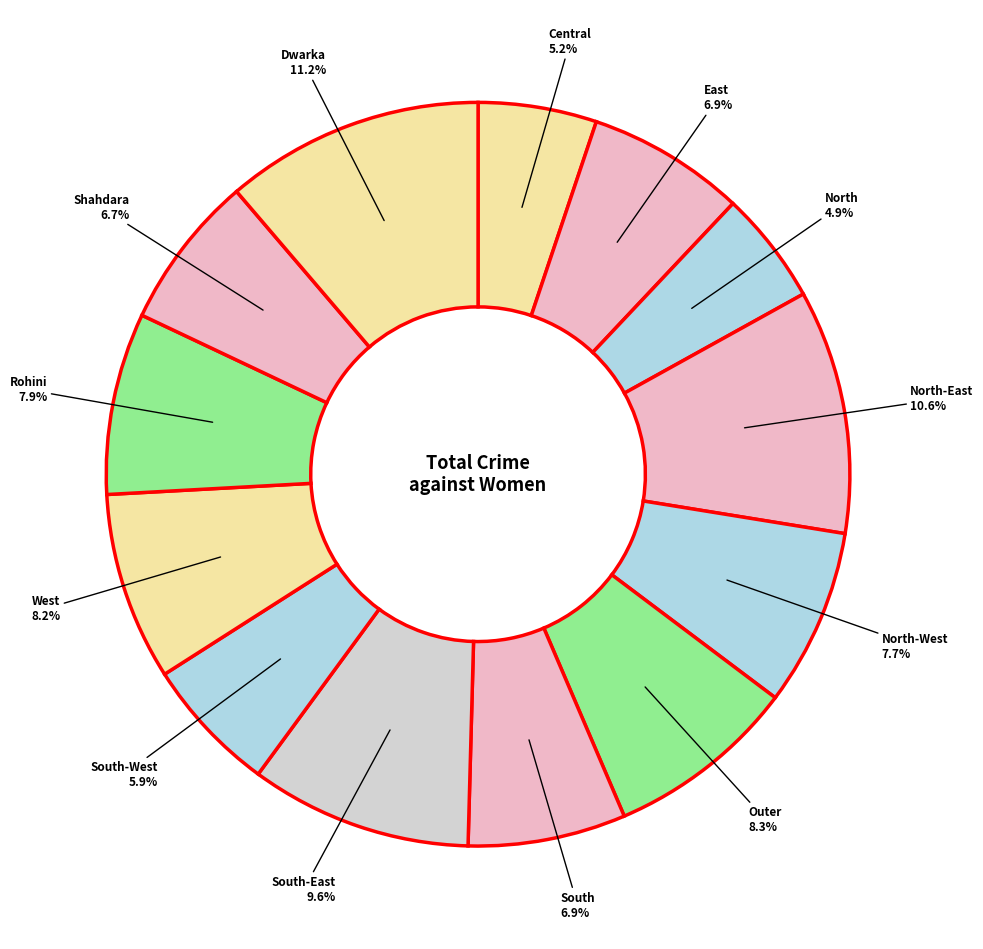

How many slices are in this pie chart?

13